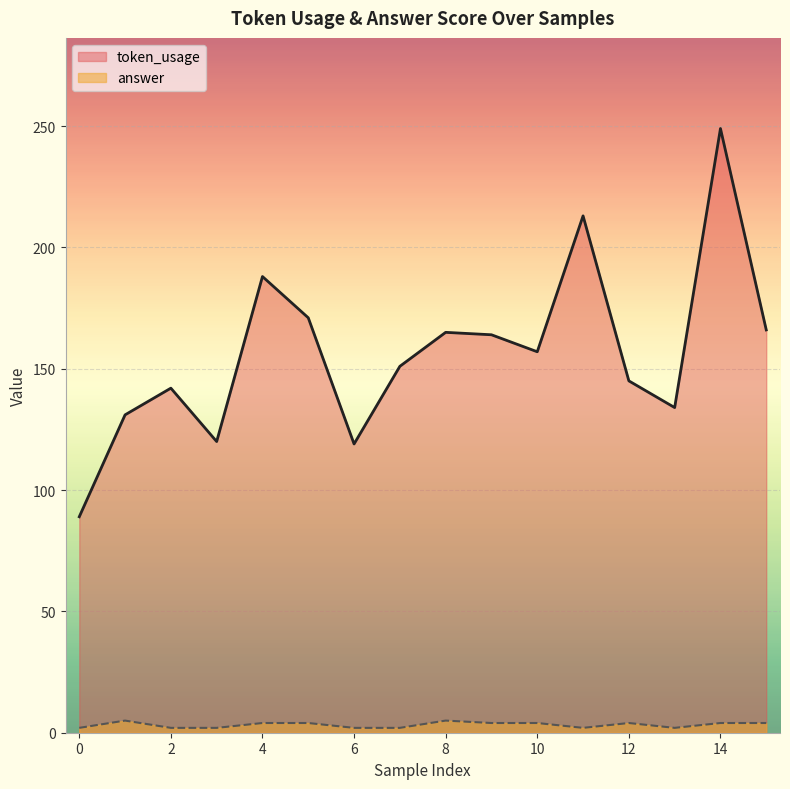

Does the chart display data point markers on the line(s)?

No